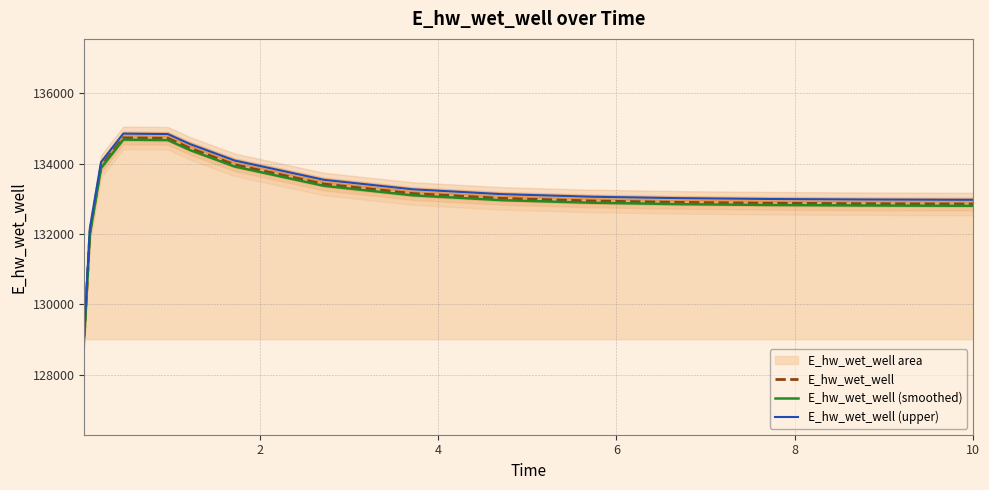

True or false: E_hw_wet_well (upper) and E_hw_wet_well cross at least once.

False